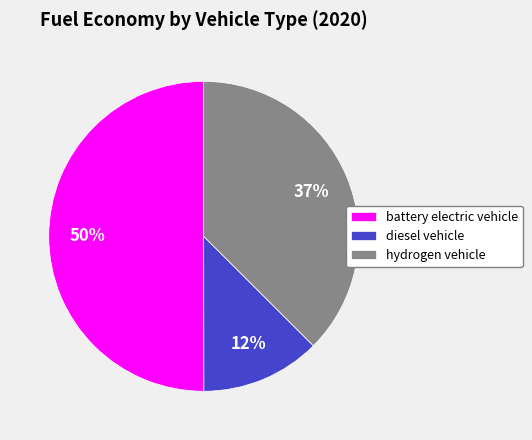

Which slice represents more than half of the pie?

battery electric vehicle